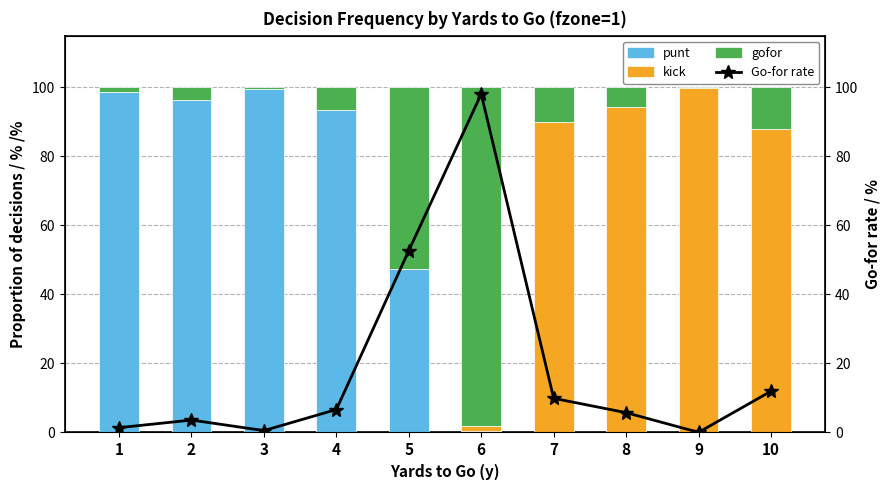

How many groups of bars are there?

10